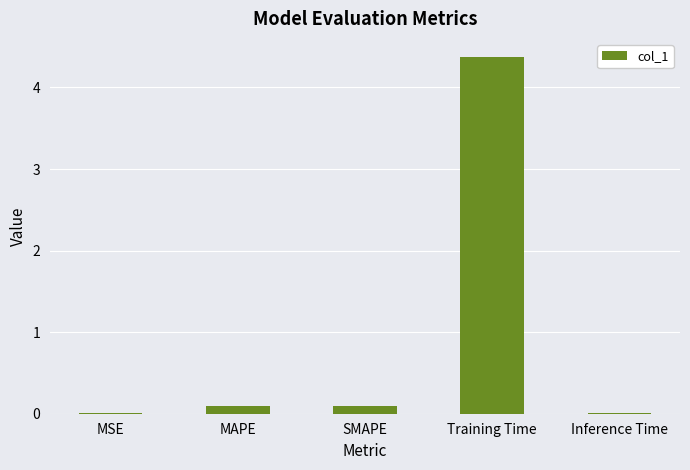

The value at Inference Time is 0.0. True or false?

True